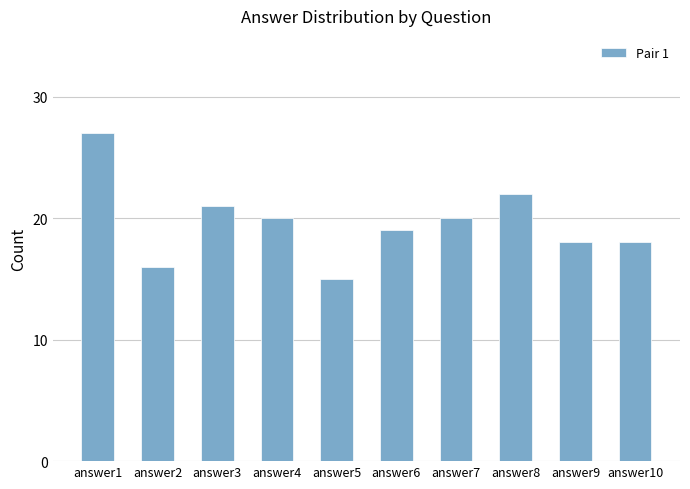

Reading left to right, what are all the values shown in this chart?

answer1=27	answer2=16	answer3=21	answer4=20	answer5=15	answer6=19	answer7=20	answer8=22	answer9=18	answer10=18